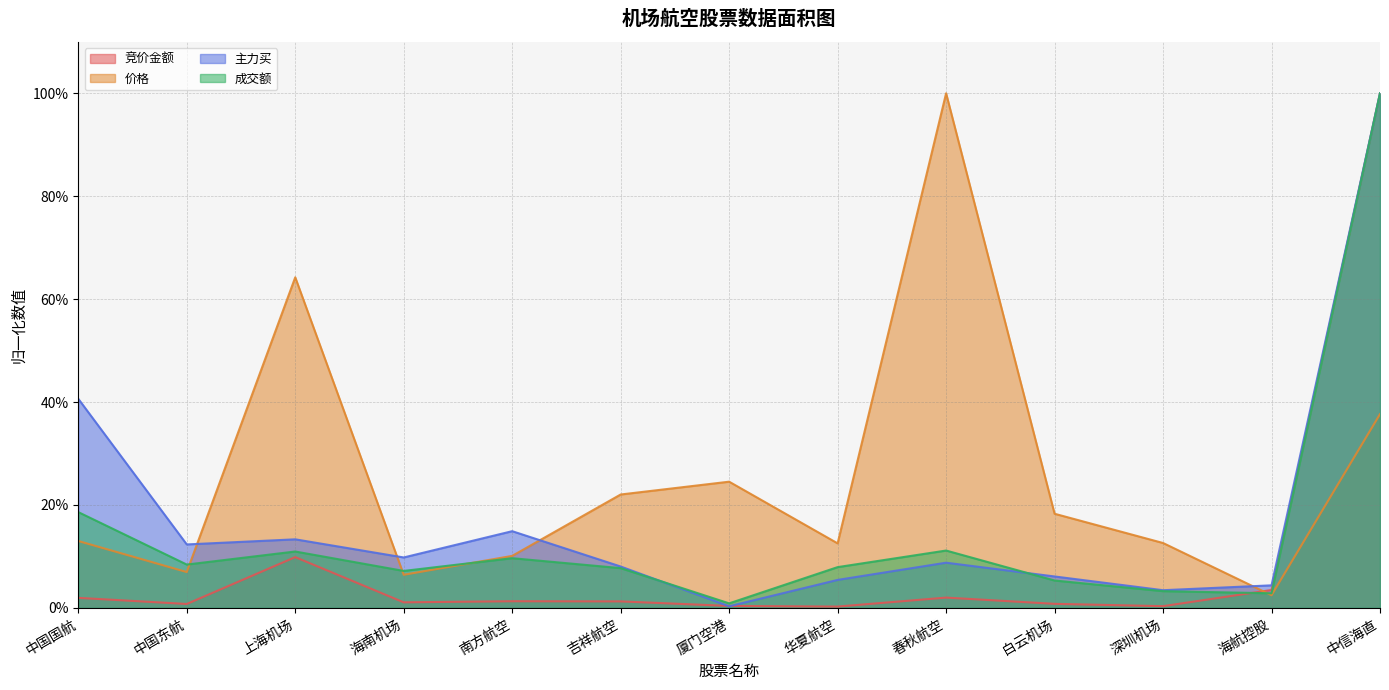

At which category does 价格 reach its first local valley?

中国东航